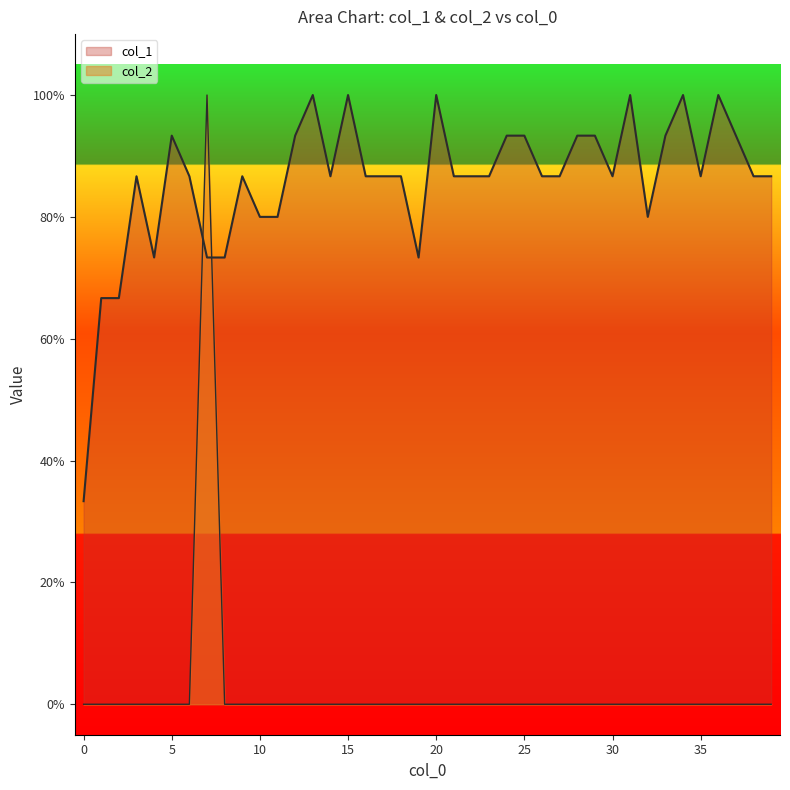

In col_1, how many points are higher than both neighbors (excluding endpoints)?

9